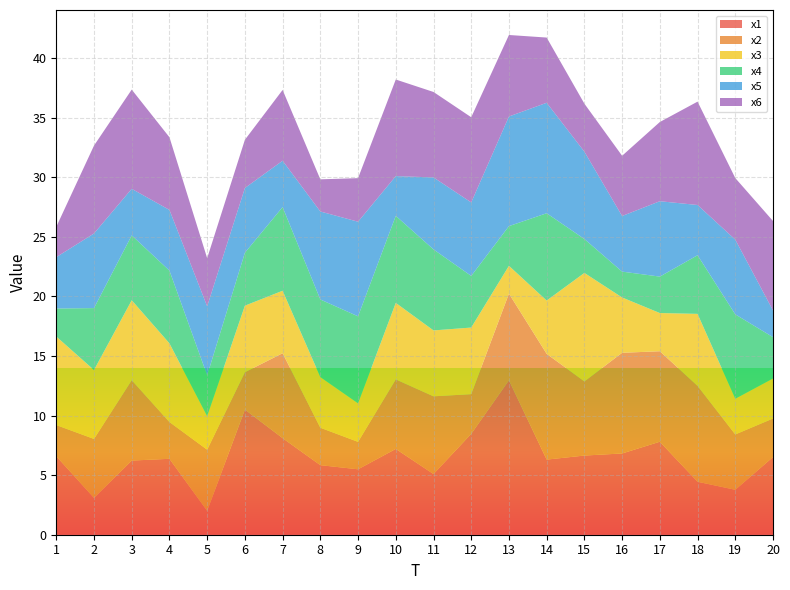

Reading left to right, extract all data points from this chart.

x1: 1=6.6	2=3.1	3=6.2	4=6.4	5=2.0	6=10.5	7=8.1	8=5.8	9=5.5	10=7.2	11=5.1	12=8.5	13=13.0	14=6.3	15=6.6	16=6.8	17=7.8	18=4.4	19=3.8	20=6.5
x2: 1=2.6	2=5.0	3=6.7	4=3.1	5=5.1	6=3.1	7=7.1	8=3.1	9=2.3	10=5.8	11=6.5	12=3.3	13=7.3	14=8.9	15=6.2	16=8.4	17=7.6	18=8.0	19=4.6	20=3.2
x3: 1=7.4	2=5.8	3=6.7	4=6.6	5=2.8	6=5.6	7=5.2	8=4.3	9=3.2	10=6.4	11=5.5	12=5.6	13=2.3	14=4.5	15=9.1	16=4.6	17=3.2	18=6.0	19=3.0	20=3.4
x4: 1=2.4	2=5.2	3=5.4	4=6.1	5=3.4	6=4.4	7=7.0	8=6.5	9=7.3	10=7.3	11=6.8	12=4.3	13=3.3	14=7.3	15=2.8	16=2.2	17=3.1	18=4.9	19=7.1	20=3.5
x5: 1=4.3	2=6.3	3=3.9	4=5.1	5=5.8	6=5.4	7=3.9	8=7.4	9=7.9	10=3.3	11=6.0	12=6.2	13=9.2	14=9.3	15=7.3	16=4.7	17=6.3	18=4.2	19=6.3	20=2.2
x6: 1=2.5	2=7.4	3=8.3	4=6.1	5=4.0	6=4.0	7=5.9	8=2.7	9=3.7	10=8.1	11=7.2	12=7.1	13=6.8	14=5.5	15=4.0	16=5.1	17=6.6	18=8.7	19=5.2	20=7.5